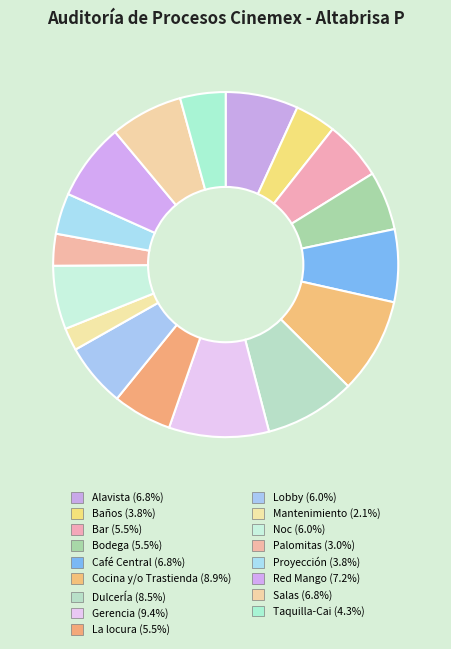

How many slices are in this pie chart?

17